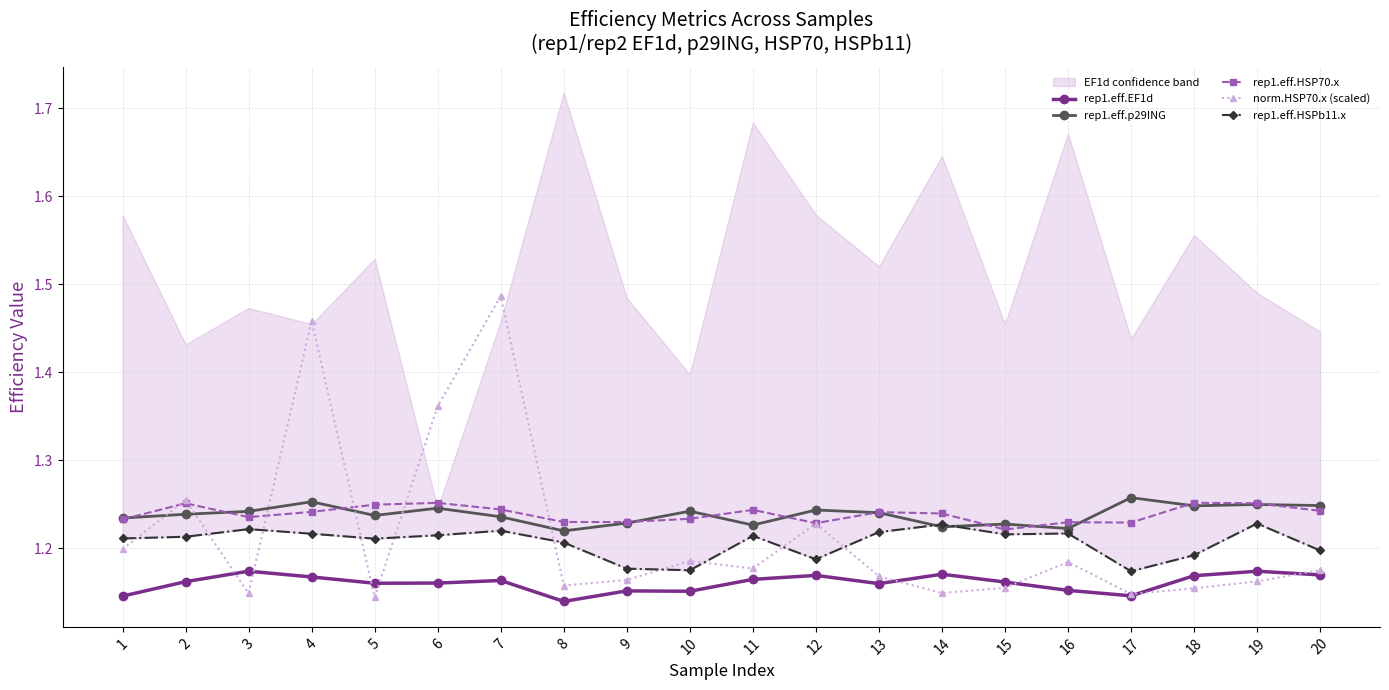

Where is the first local maximum for rep1.eff.HSPb11.x?

3